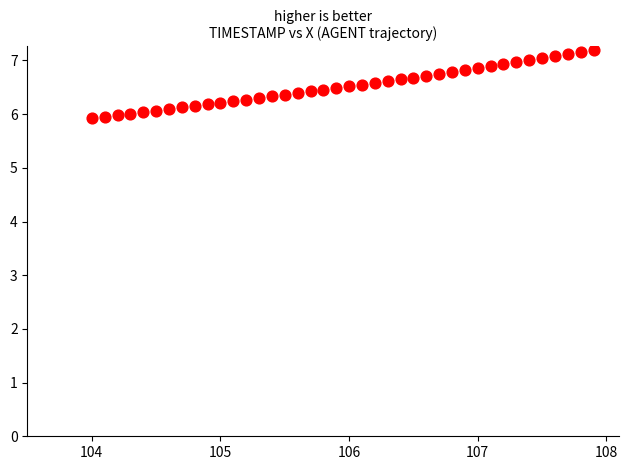

What is the range of Y values (max minus min)?

1.3